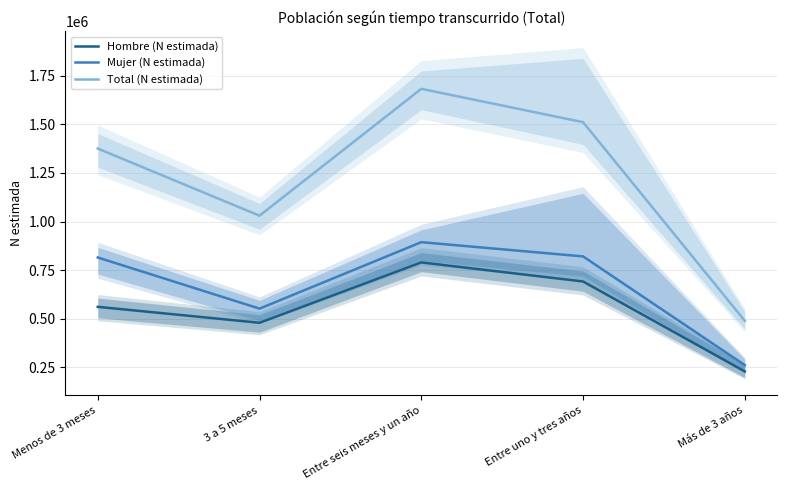

Reading right to left, extract all data points from this chart.

Hombre (N estimada): Más de 3 años=228153	Entre uno y tres años=691167	Entre seis meses y un año=789455	3 a 5 meses=478561	Menos de 3 meses=560701
Mujer (N estimada): Más de 3 años=260385	Entre uno y tres años=820255	Entre seis meses y un año=893640	3 a 5 meses=551424	Menos de 3 meses=814828
Total (N estimada): Más de 3 años=488537	Entre uno y tres años=1511422	Entre seis meses y un año=1683095	3 a 5 meses=1029985	Menos de 3 meses=1375529